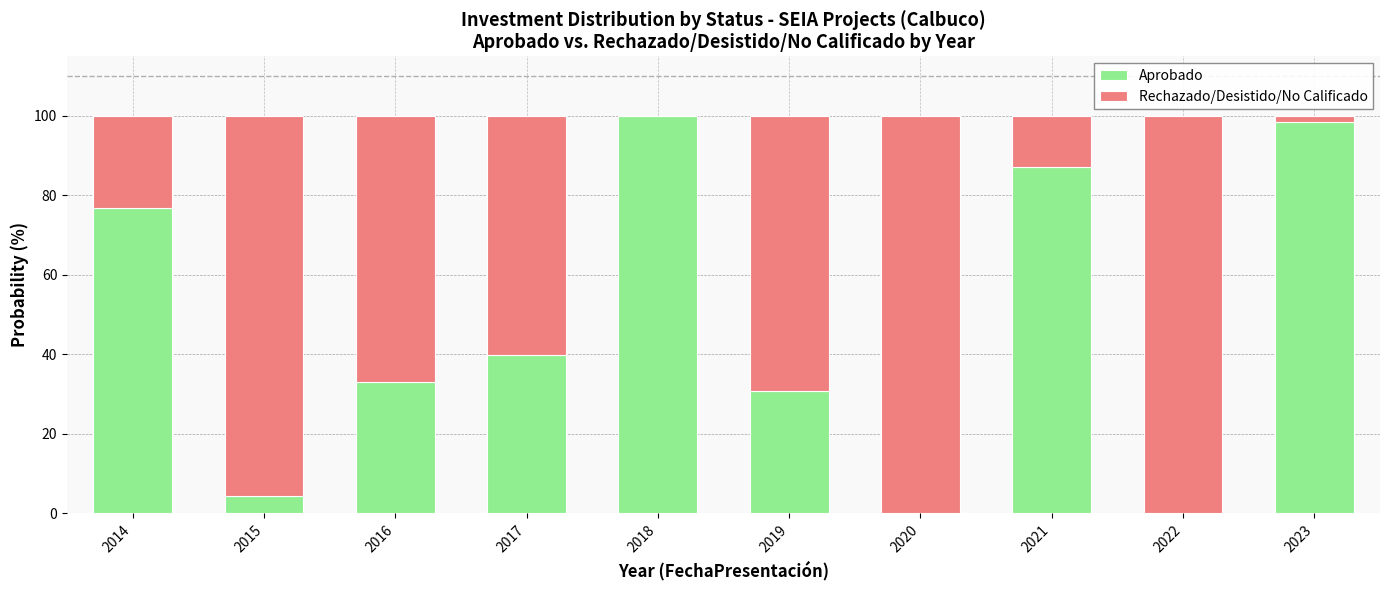

What is the total value across all series at 2018?

100.0